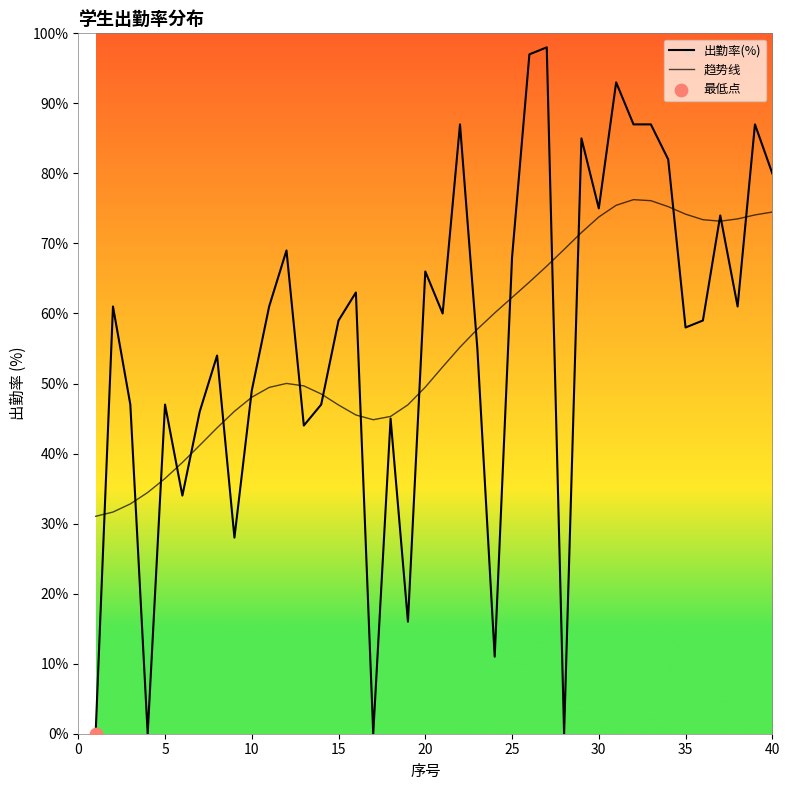

How many lines are shown in the chart?

2